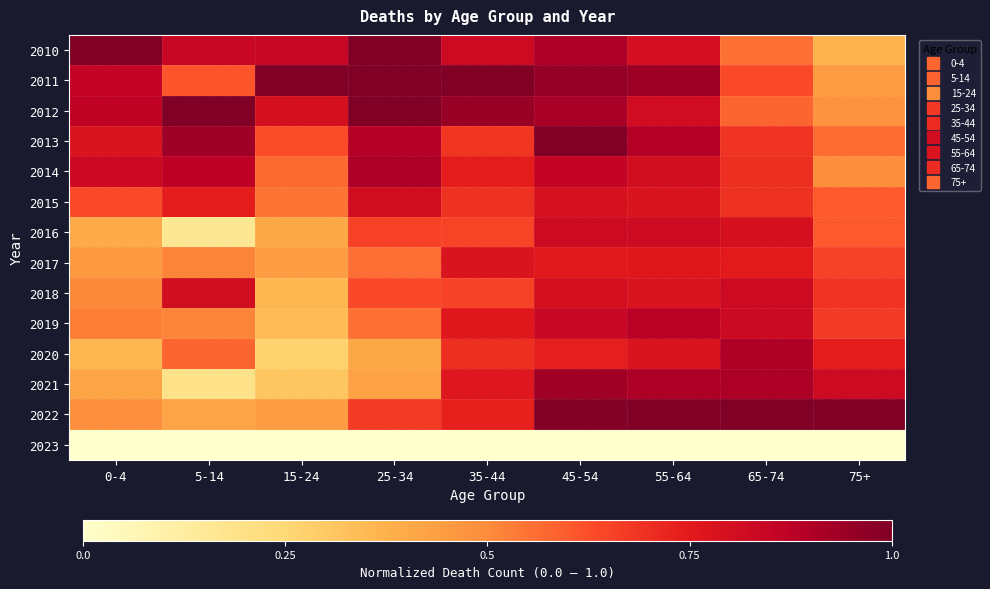

How many categories are shown in the chart?

9